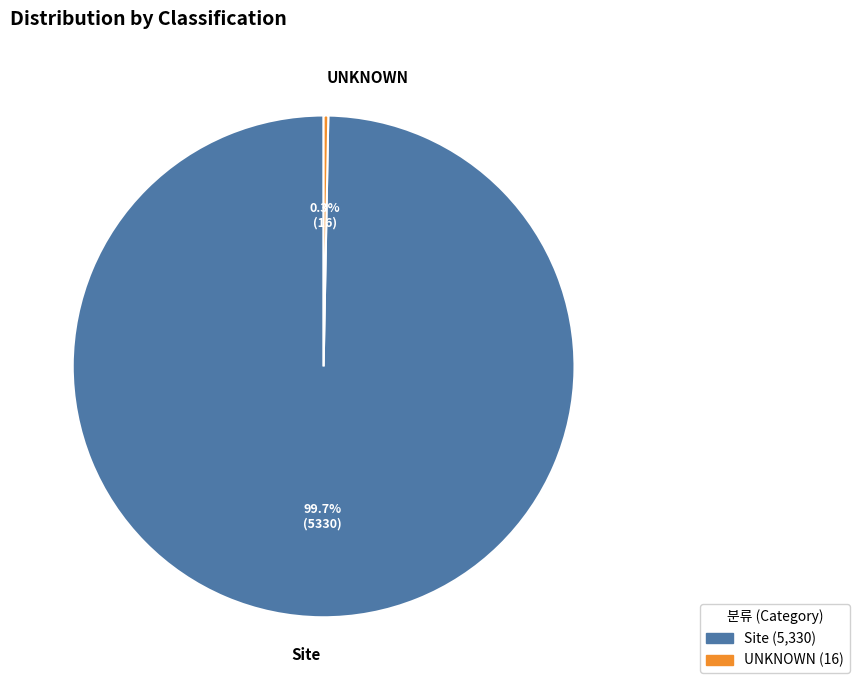

What is the smallest slice in the pie chart?

UNKNOWN